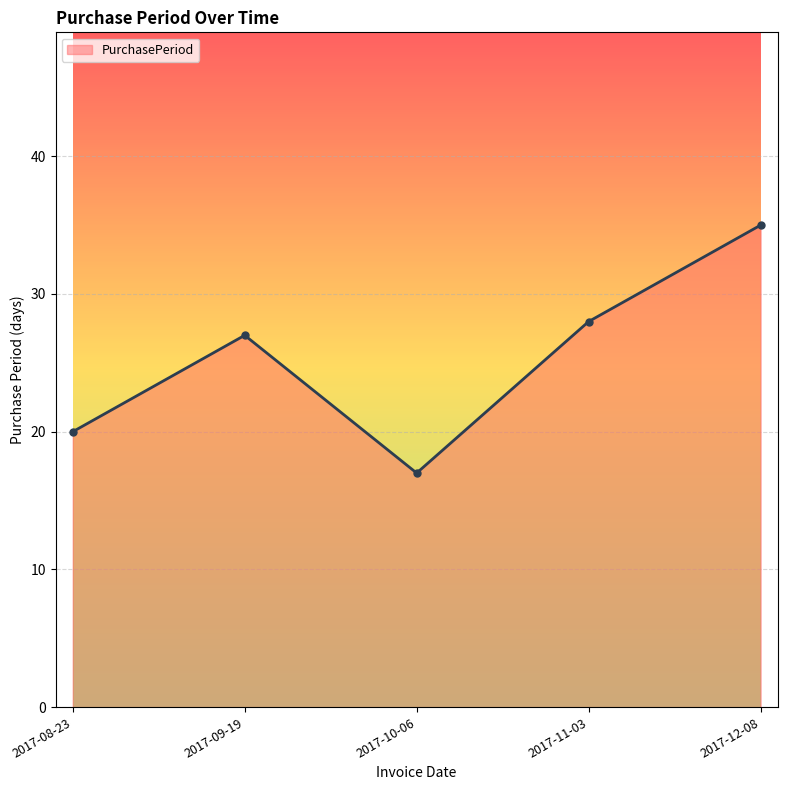

Reading left to right, extract all data points from this chart.

2017-08-23=20	2017-09-19=27	2017-10-06=17	2017-11-03=28	2017-12-08=35